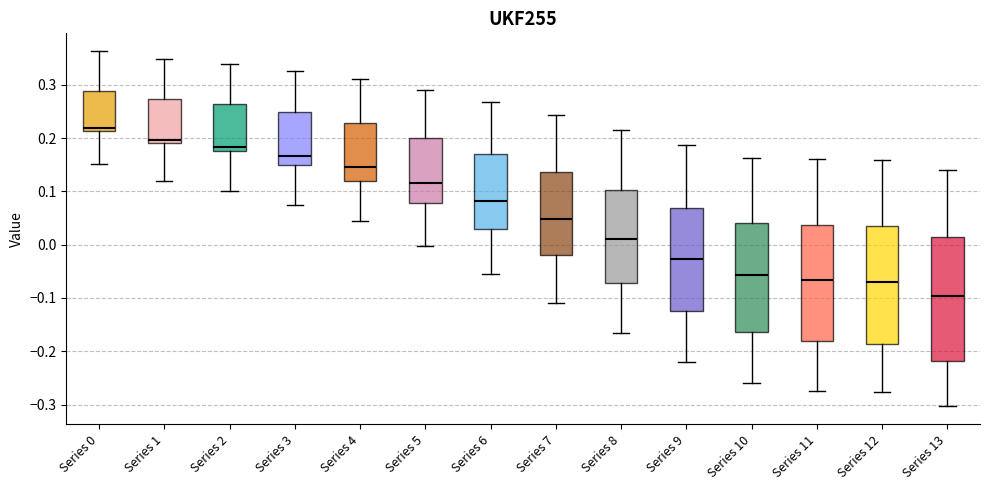

Which box is the tallest, from its lower edge to its upper edge?

Series 13